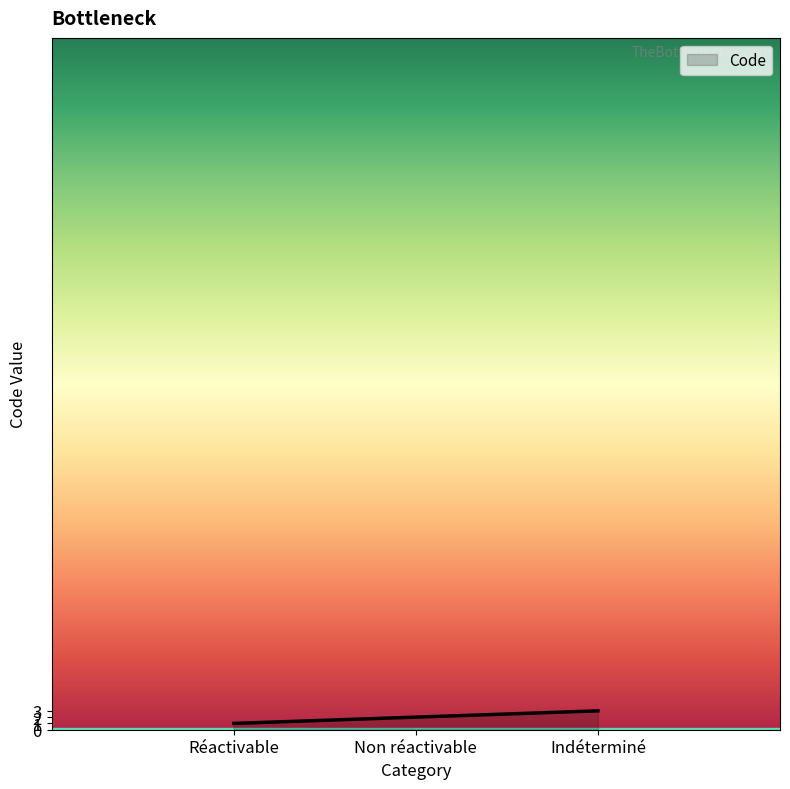

Does the chart have visible grid lines?

No